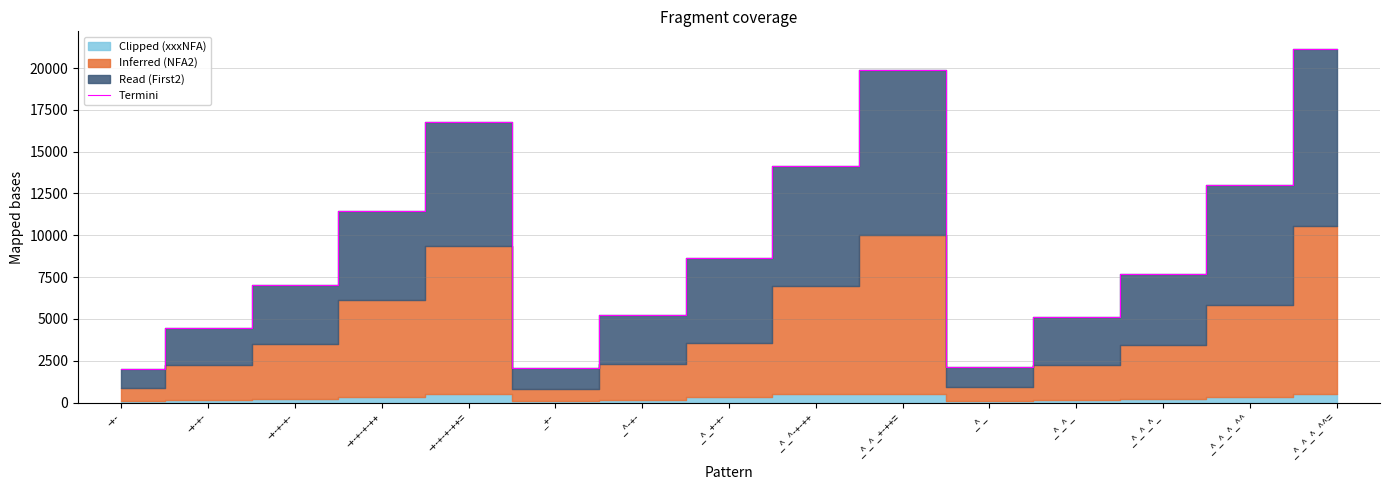

Which category has the highest value across all series?

_^_^_^_^^=